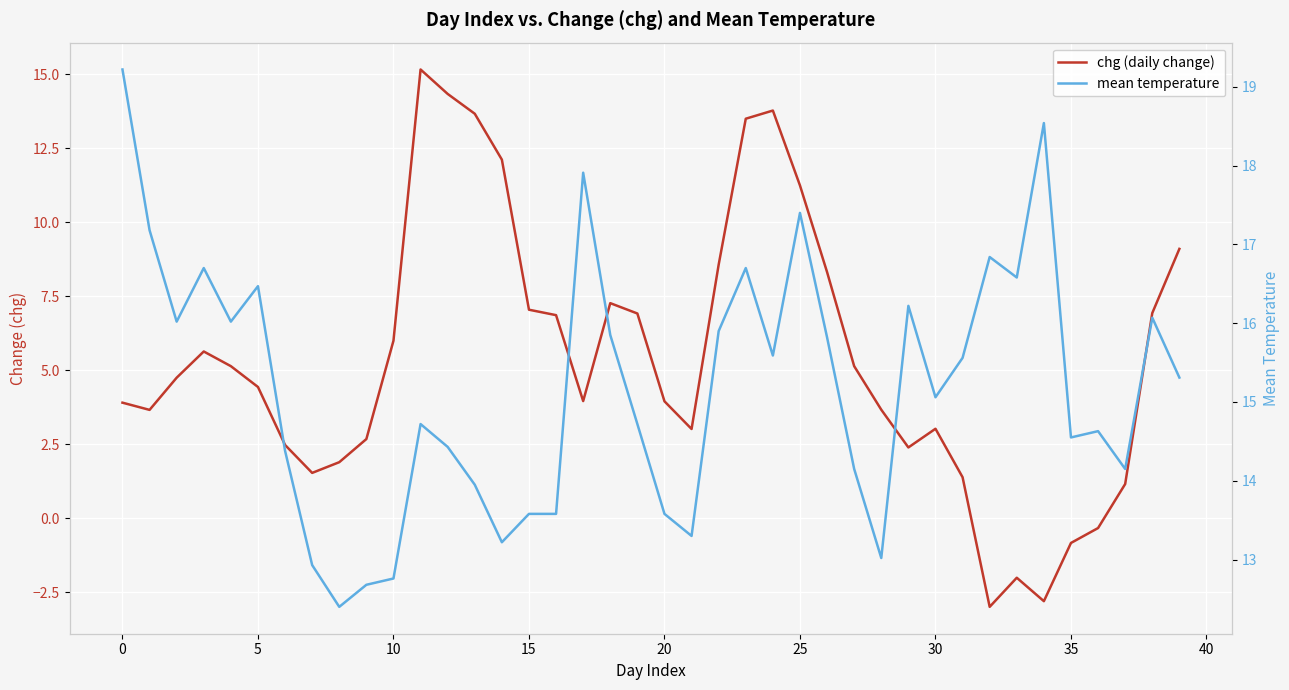

What is the label of the 38th point from the left?

37